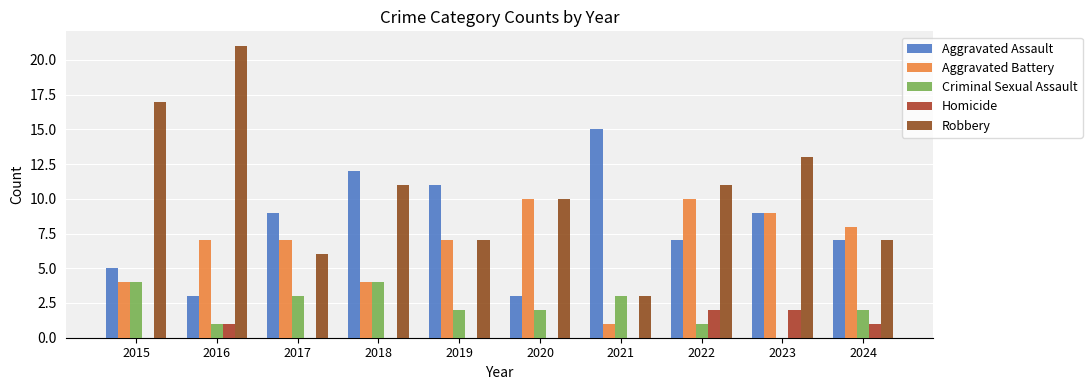

How many groups of bars are there?

10